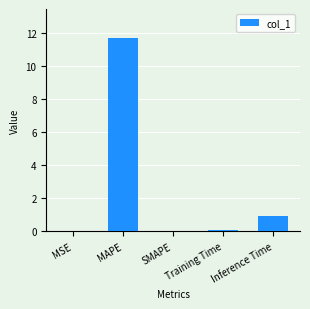

What is the sum of all values?

12.7